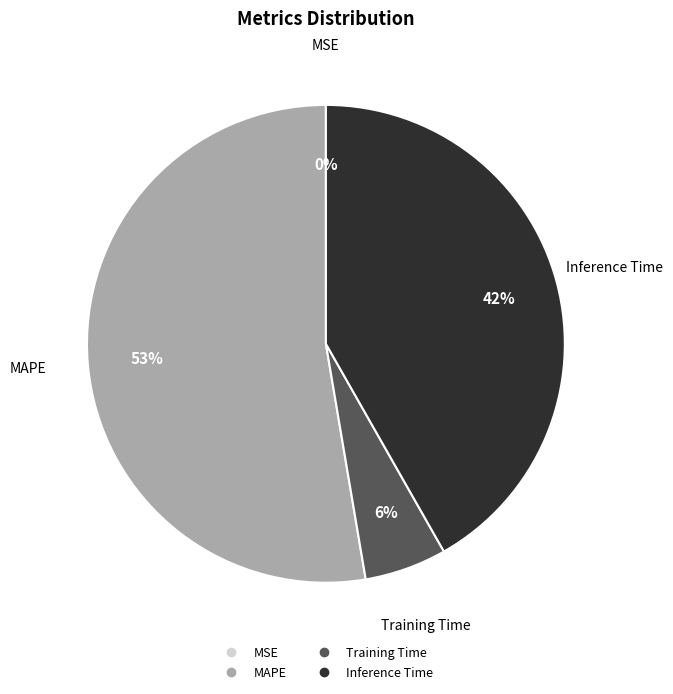

Is there a majority slice in this chart?

Yes